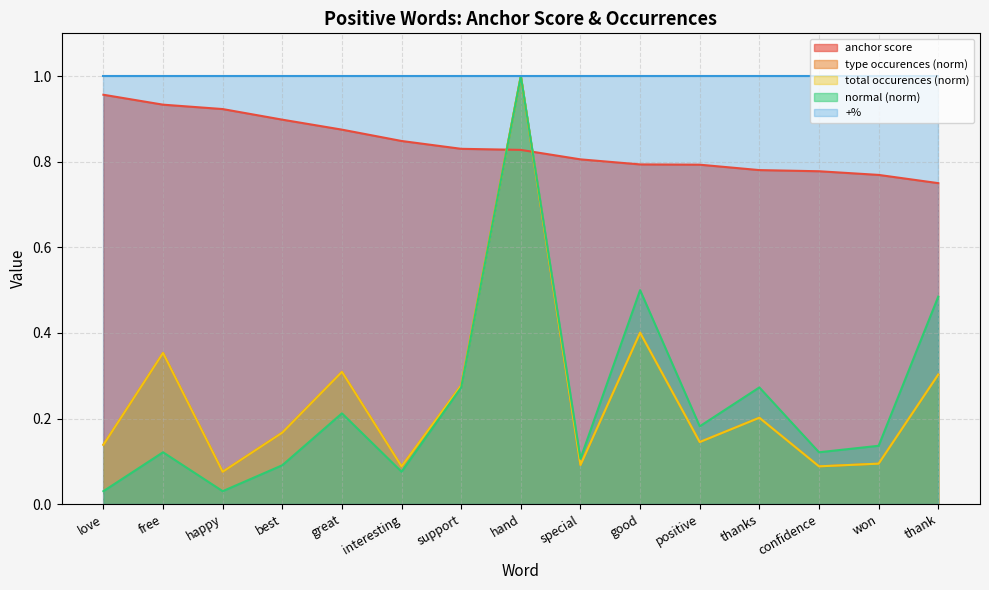

Reading right to left, extract all data points from this chart.

anchor score: thank=0.8	won=0.8	confidence=0.8	thanks=0.8	positive=0.8	good=0.8	special=0.8	hand=0.8	support=0.8	interesting=0.8	great=0.9	best=0.9	happy=0.9	free=0.9	love=1.0
type occurences: thank=0.3	won=0.1	confidence=0.1	thanks=0.2	positive=0.1	good=0.4	special=0.1	hand=1.0	support=0.3	interesting=0.1	great=0.3	best=0.2	happy=0.1	free=0.4	love=0.1
total occurences: thank=0.3	won=0.1	confidence=0.1	thanks=0.2	positive=0.1	good=0.4	special=0.1	hand=1.0	support=0.3	interesting=0.1	great=0.3	best=0.2	happy=0.1	free=0.4	love=0.1
normal: thank=0.5	won=0.1	confidence=0.1	thanks=0.3	positive=0.2	good=0.5	special=0.1	hand=1.0	support=0.3	interesting=0.1	great=0.2	best=0.1	happy=0.0	free=0.1	love=0.0